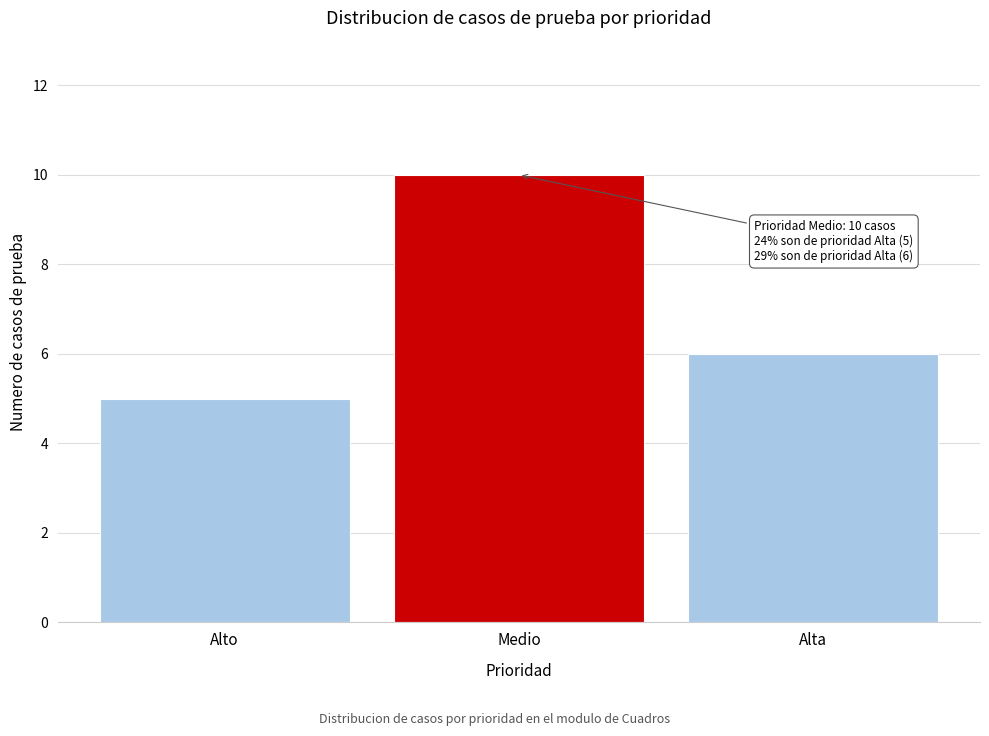

Reading right to left, transcribe all the data shown in this chart.

6	10	5